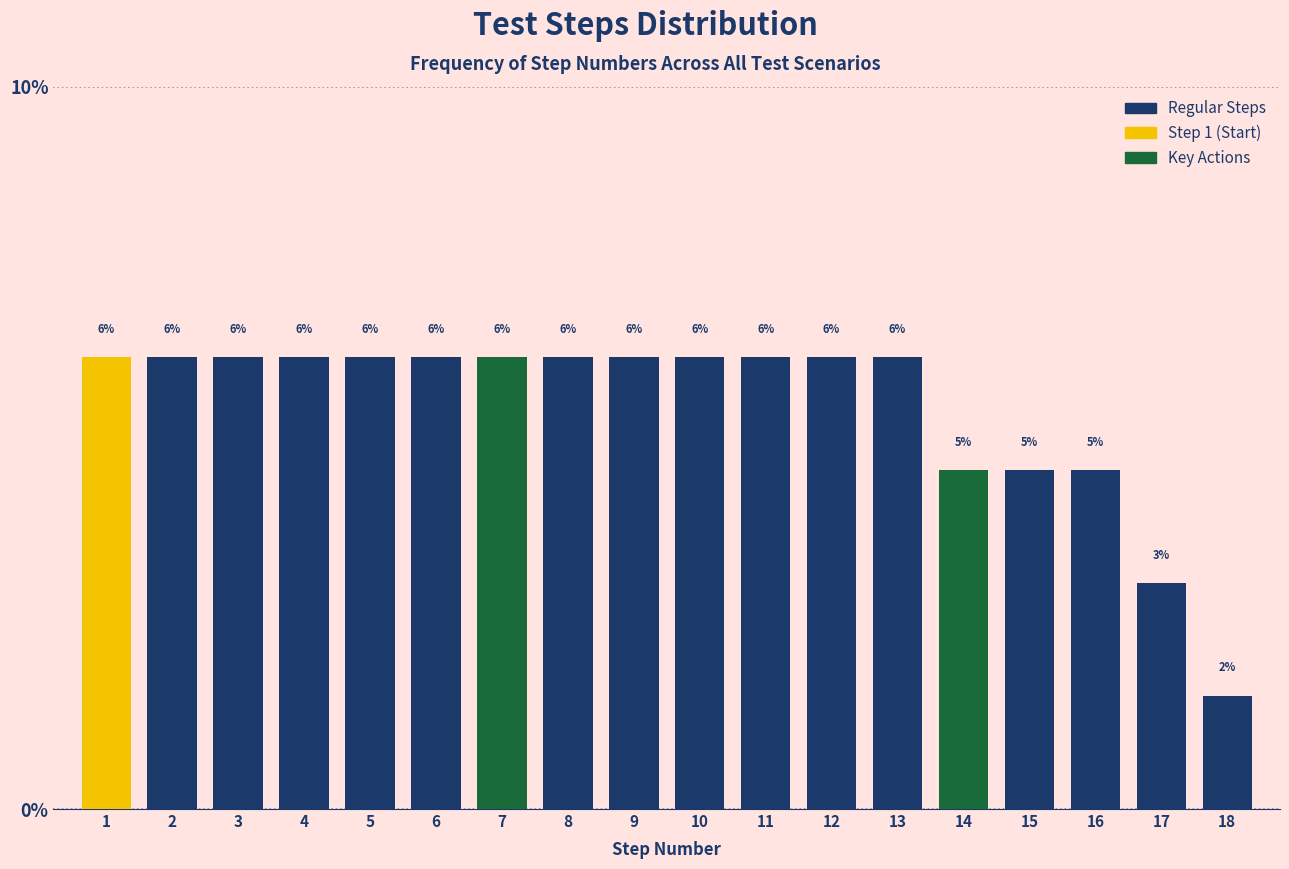

How many bars are there in total?

18